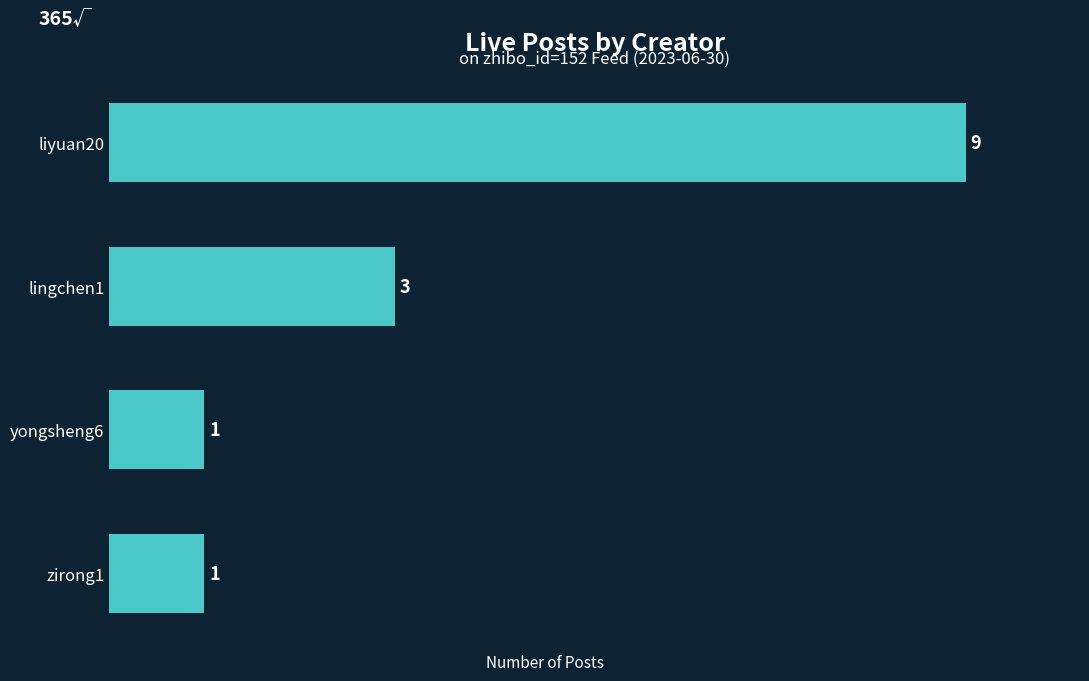

How many series are shown in this chart?

1